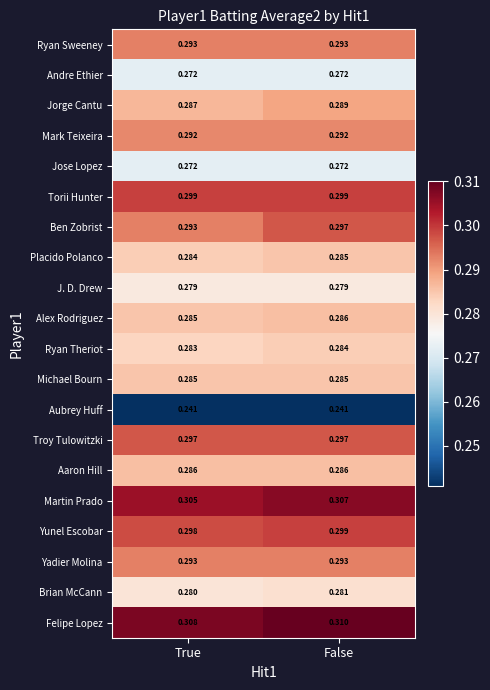

Which series has the largest total across all categories?

Felipe Lopez